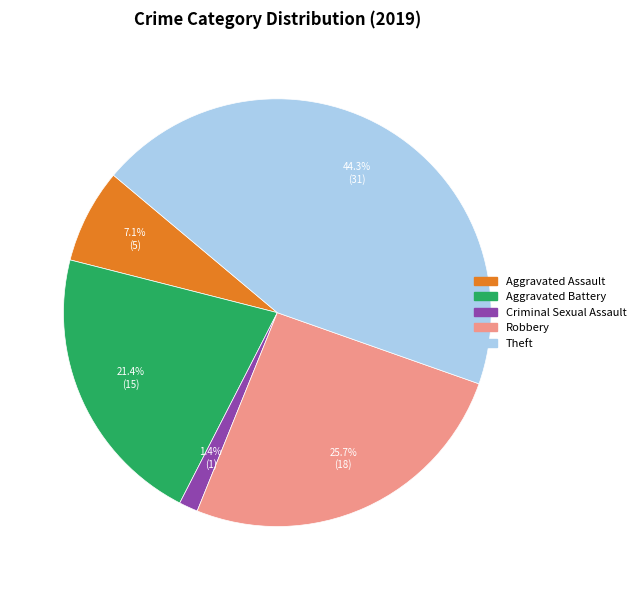

Is there any slice that represents more than half of the pie?

No